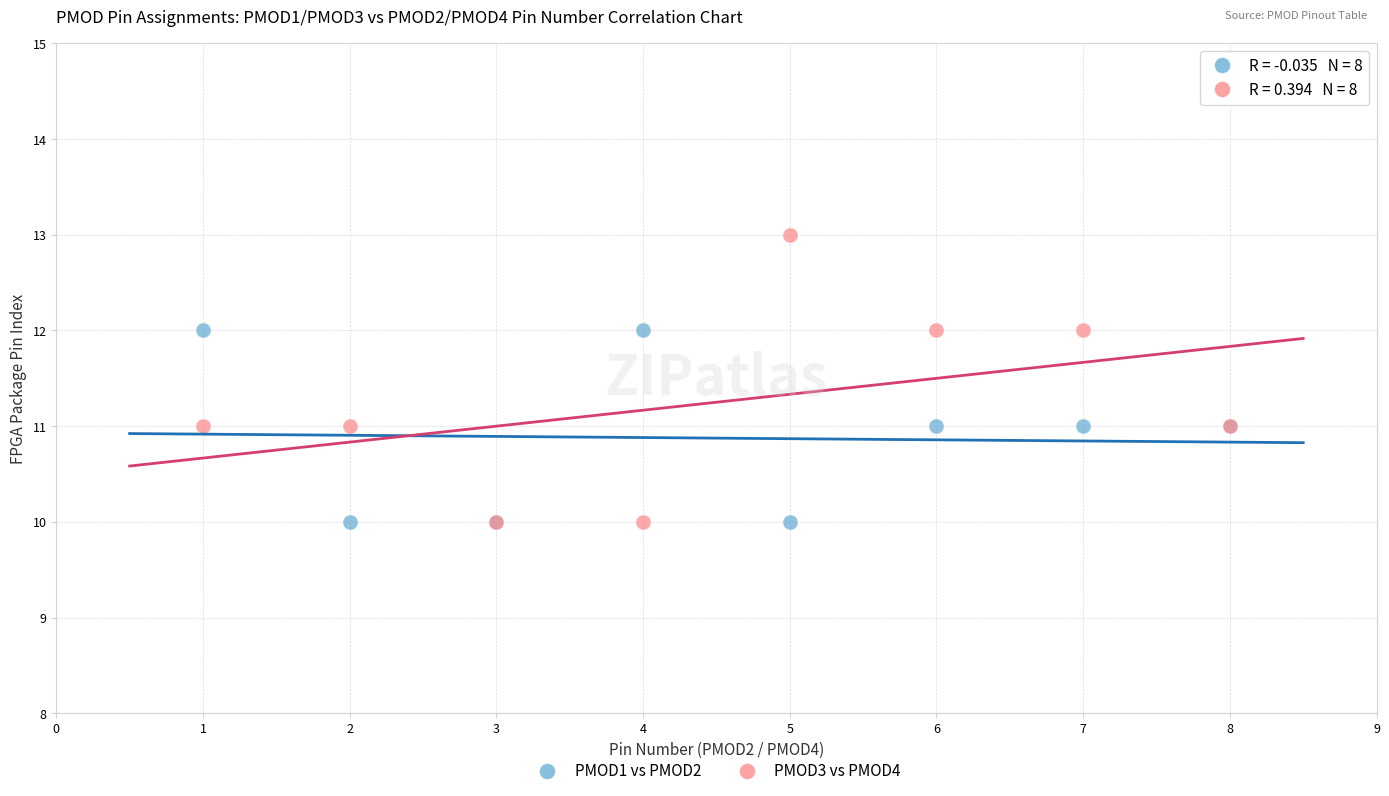

Which series contains the highest Y value?

PMOD3 vs PMOD4